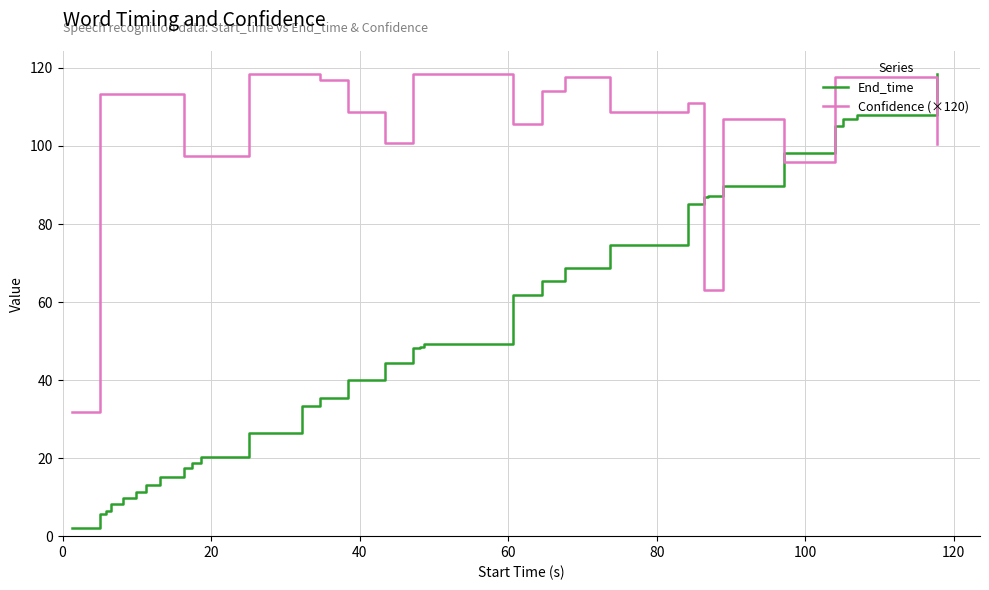

What is the difference between the maximum and minimum values in the Confidence (×120) series?

86.7